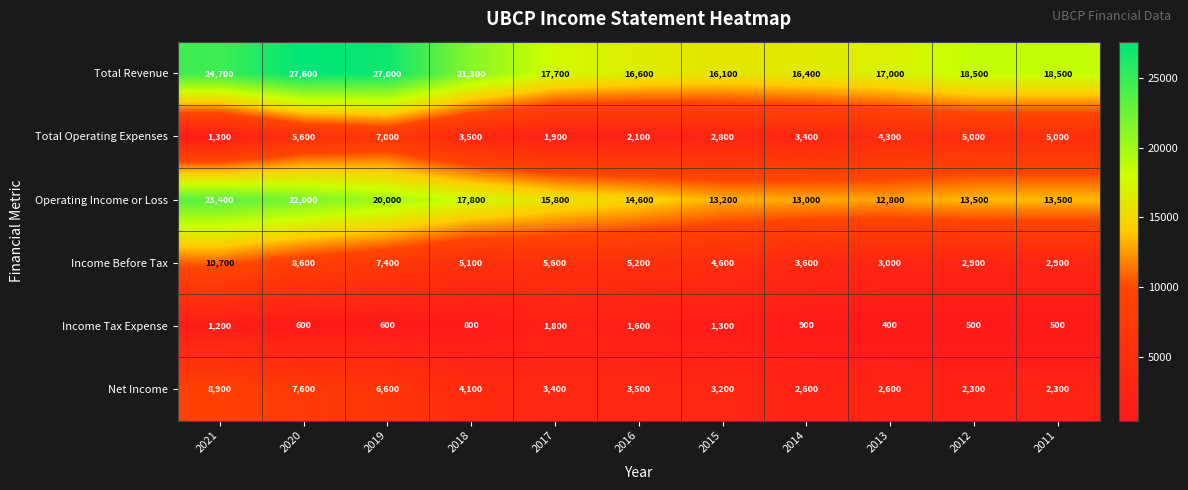

At which label does Net Income first exceed 3400?

2021